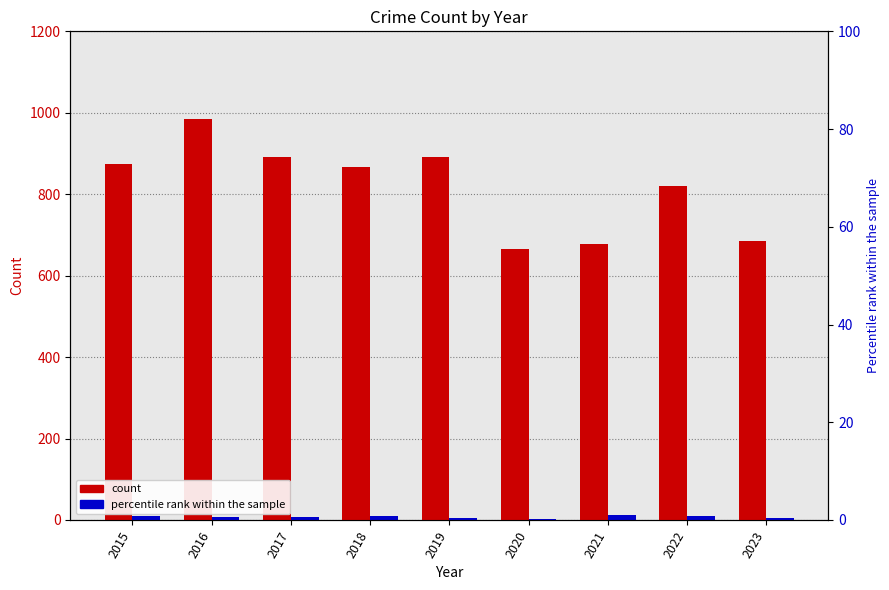

Which series has the widest spread of values?

Theft (count)